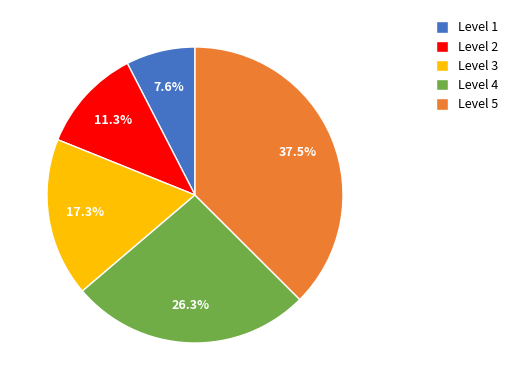

Is there any slice that represents more than half of the pie?

No